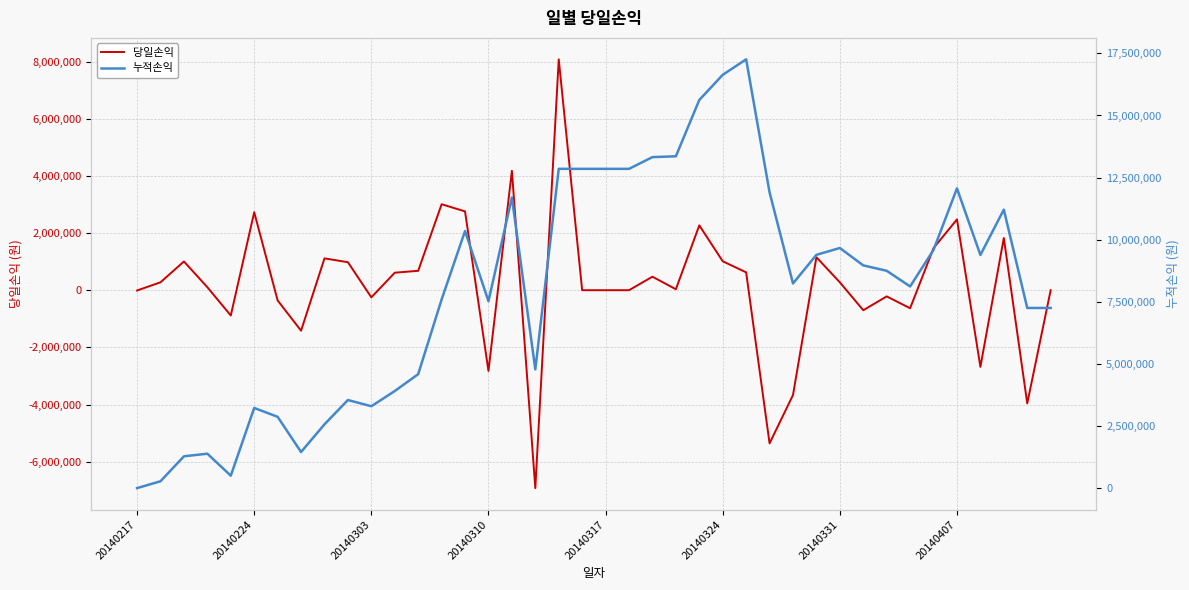

Reading left to right, transcribe all the data shown in this chart.

당일손익: -9800	276790	1005490	104190	-885520	2728840	-357980	-1416570	1113850	979340	-250050	612560	678940	3007950	2757620	-2825650	4177060	-6925540	8078660	0	0	0	472450	32920	2268580	1012370	624810	-5359060	-3668930	1153600	275110	-700840	-216710	-631690	1472800	2477640	-2682370	1826770	-3960800	0
누적손익: -9800	266990	1272480	1376670	491150	3219990	2862010	1445440	2559290	3538630	3288580	3901140	4580080	7588030	10345650	7520000	11697060	4771520	12850180	12850180	12850180	12850180	13322630	13355550	15624130	16636500	17261310	11902250	8233320	9386920	9662030	8961190	8744480	8112790	9585590	12063230	9380860	11207630	7246830	7246830